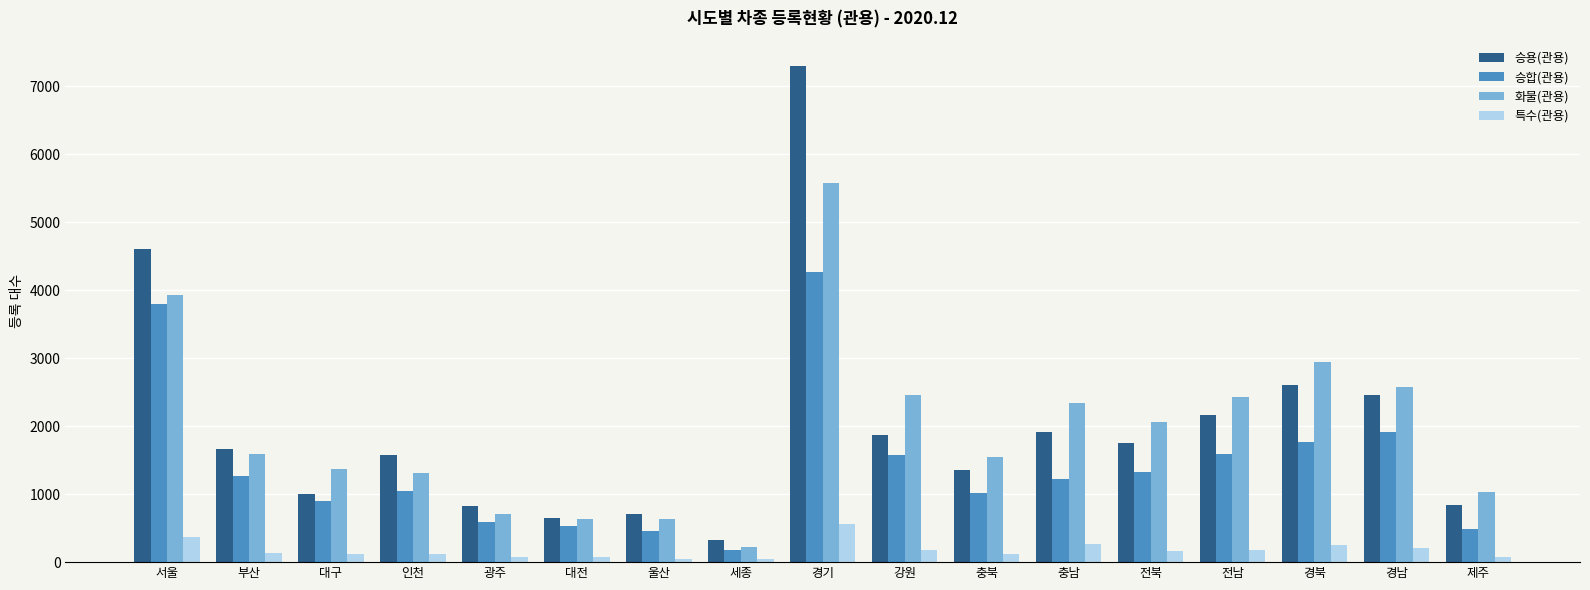

Between 세종 and 경북, which series saw the biggest shift?

화물(관용)